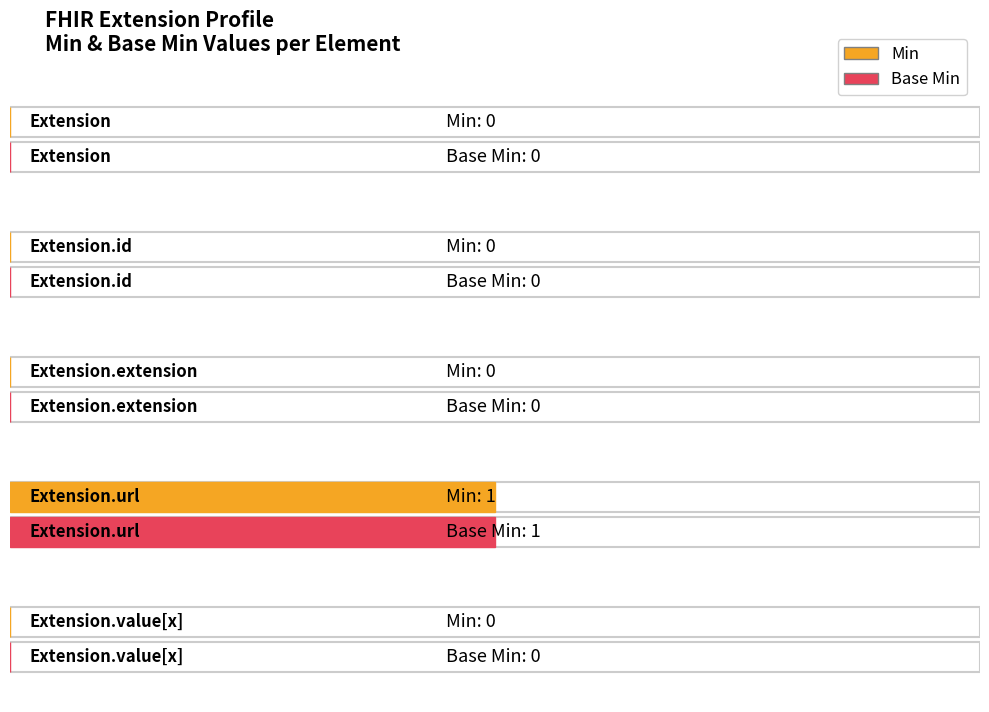

List the series in order of their peak value, highest first.

Min, Base Min